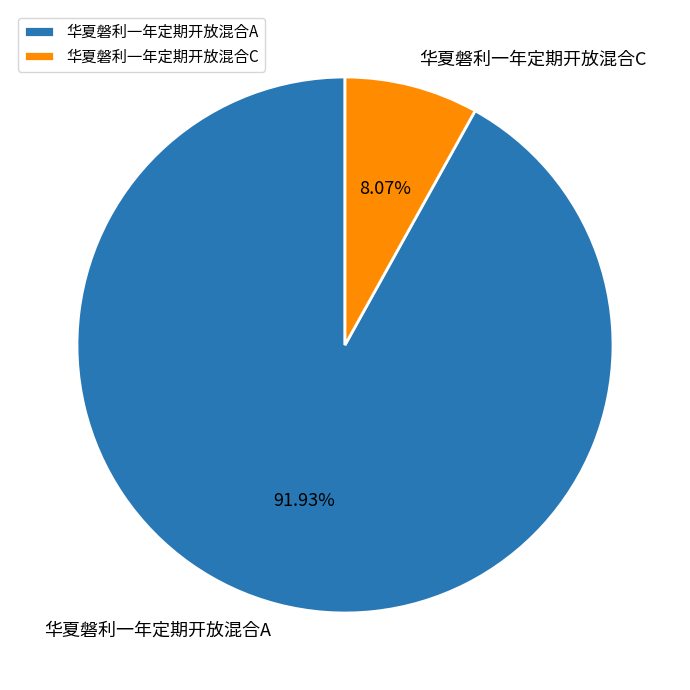

Count the number of slices in the pie.

2